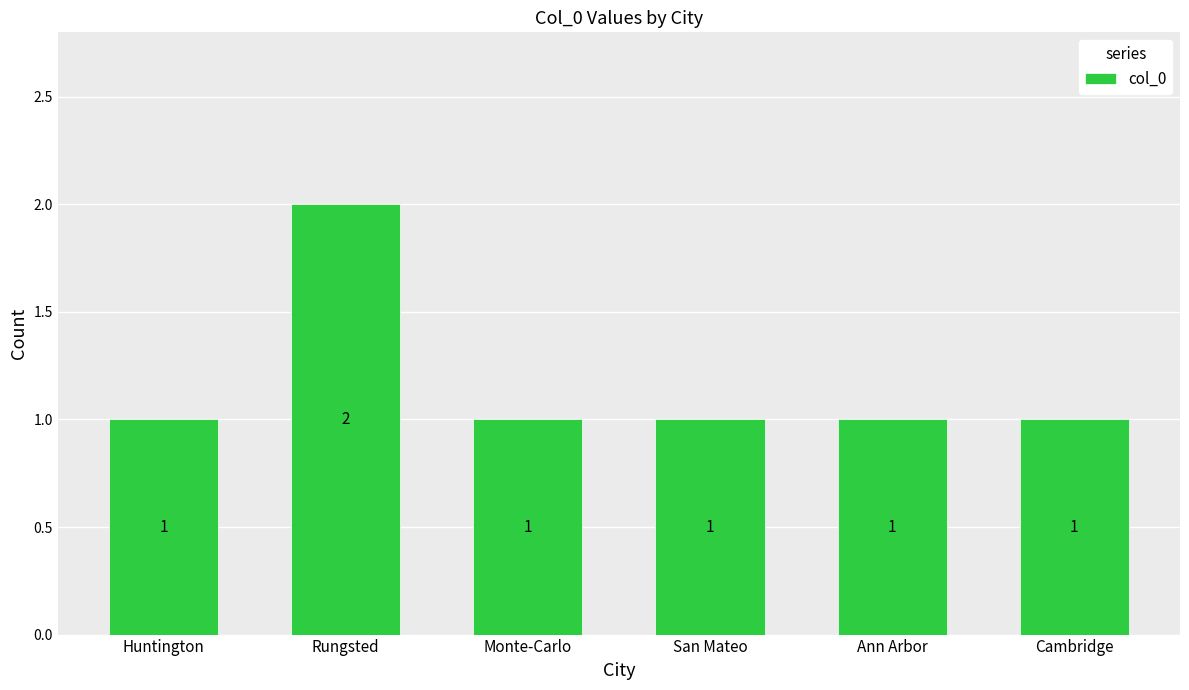

What position from the right is Huntington?

6